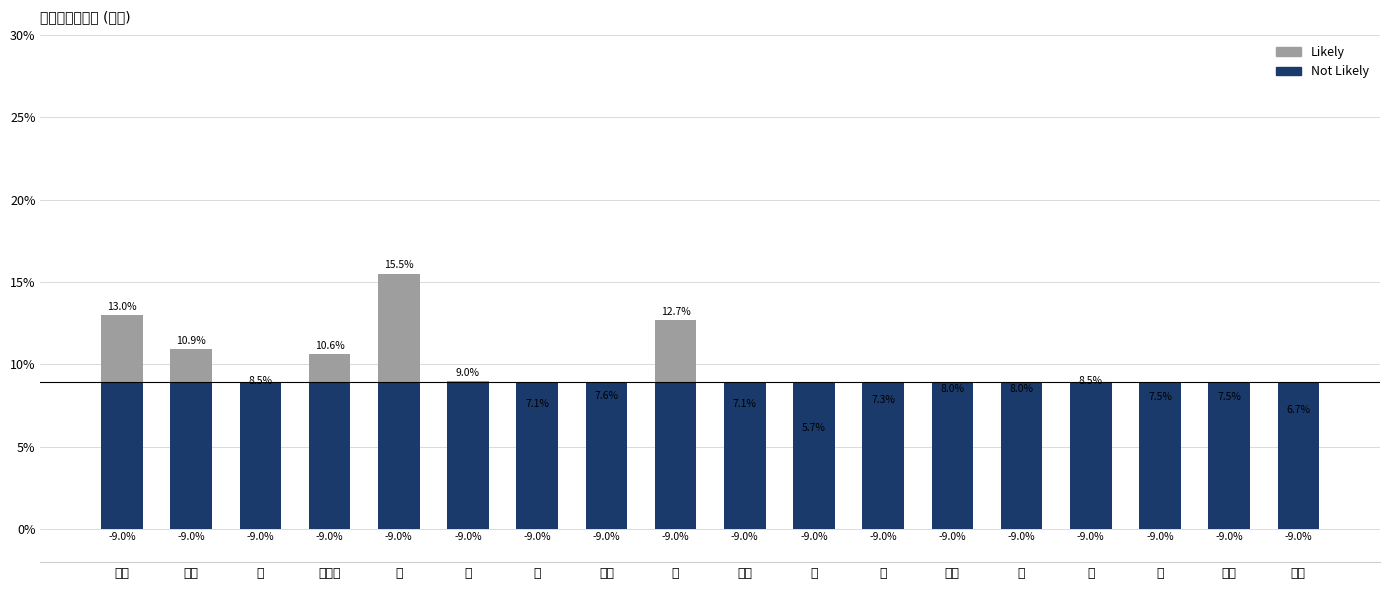

Which has a higher value, 火 or 草?

草